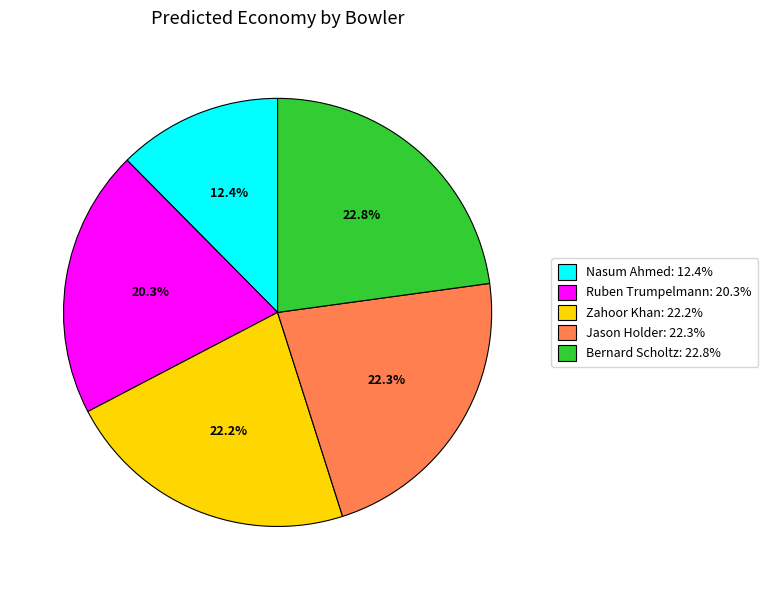

True or false: Bernard Scholtz accounts for 23% of the total.

True